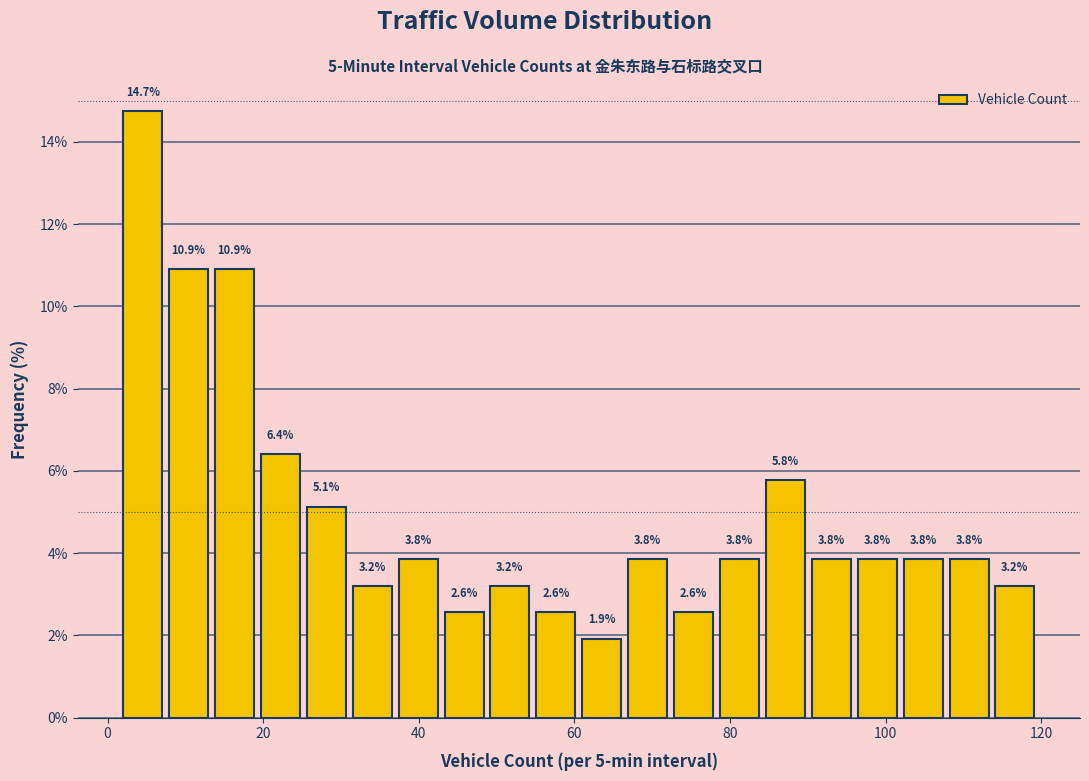

Read against the x-axis, roughly where is the centre of the tallest bar?

4